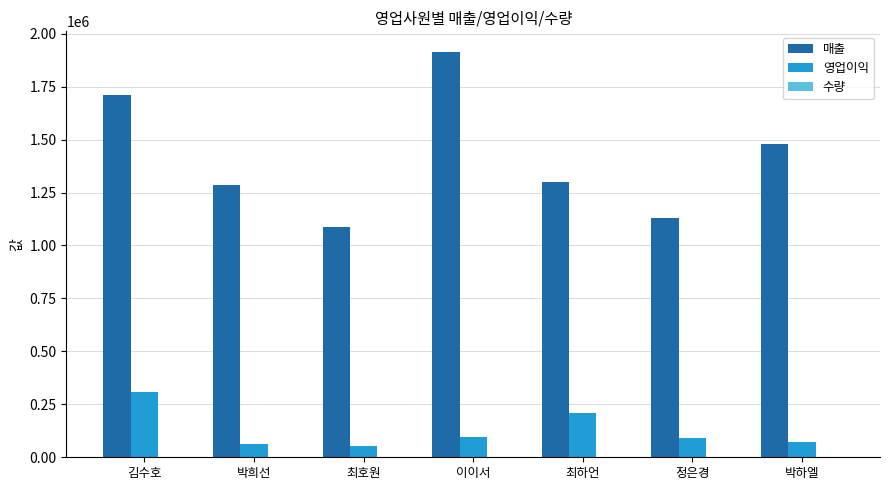

Which series changed the most between 이이서 and 최하언?

매출